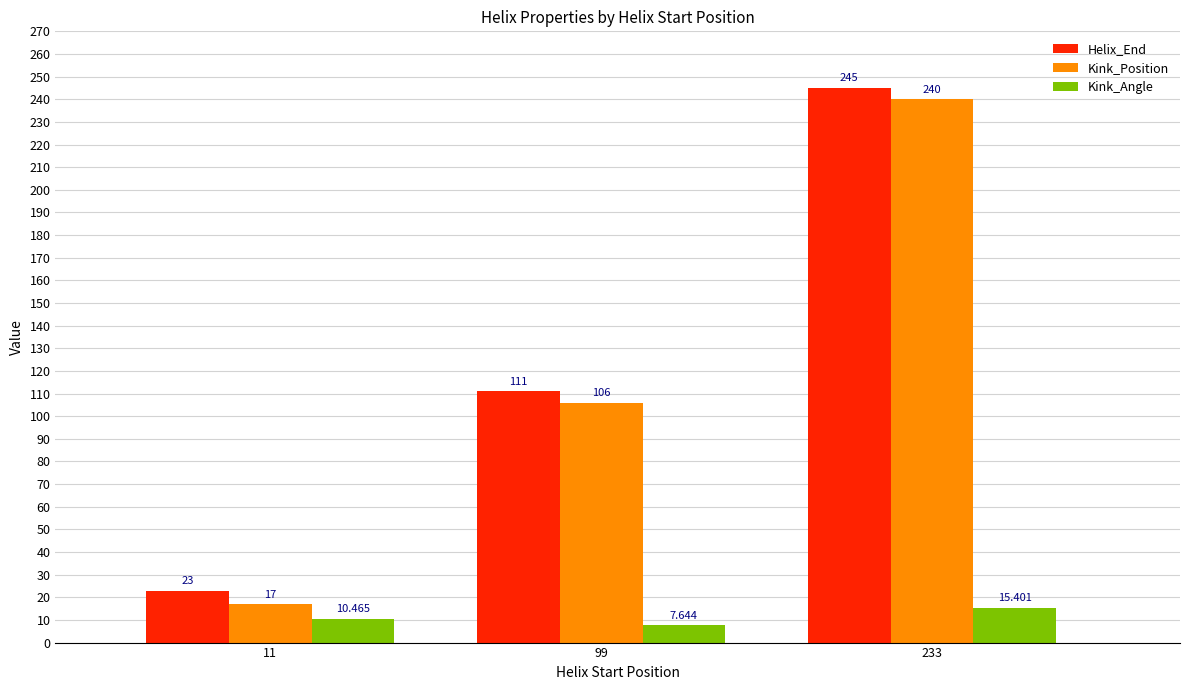

At which label is Kink_Angle closest to 11?

11